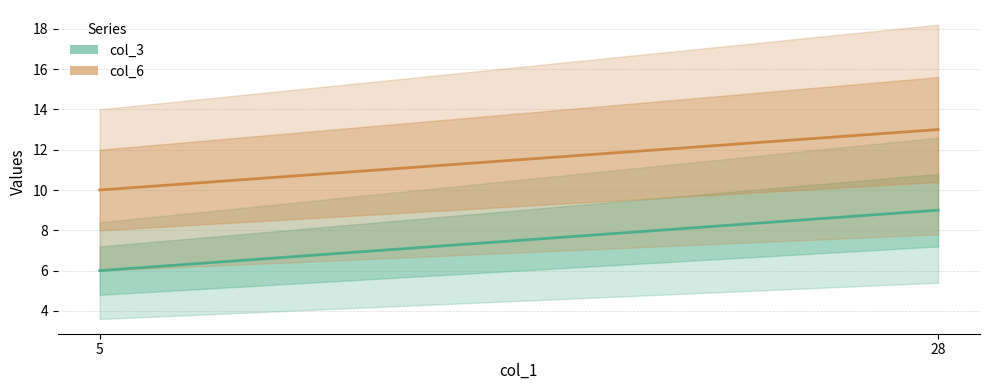

The col_3 series shows 1 at 5. True or false?

False